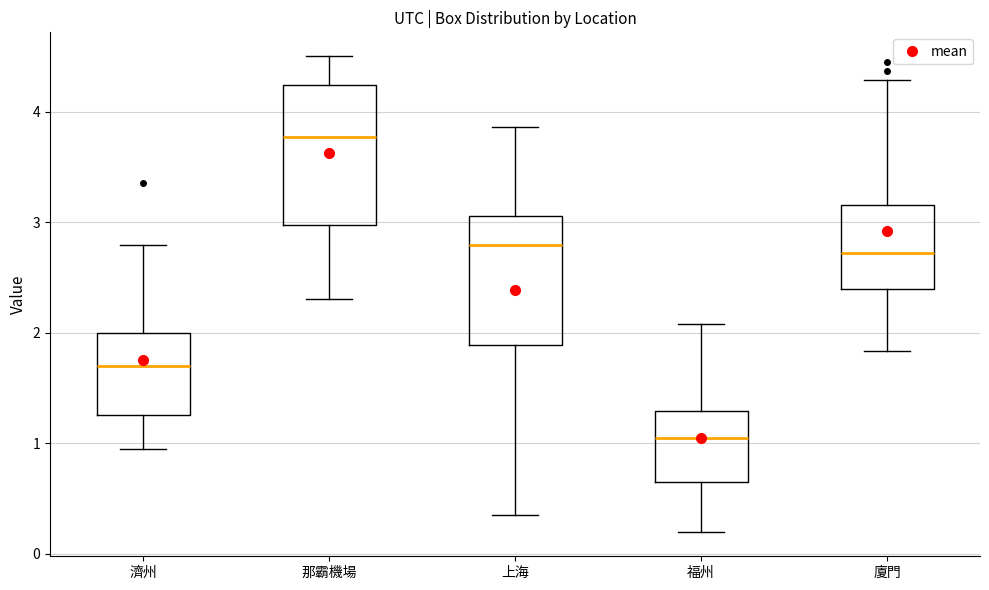

Which box's median line is the highest?

那霸機場